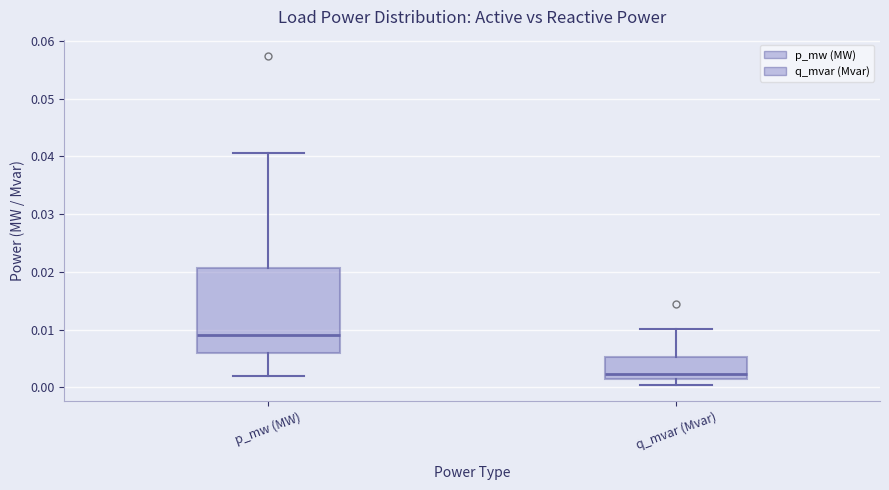

Which box has the lowest median line?

q_mvar (Mvar)